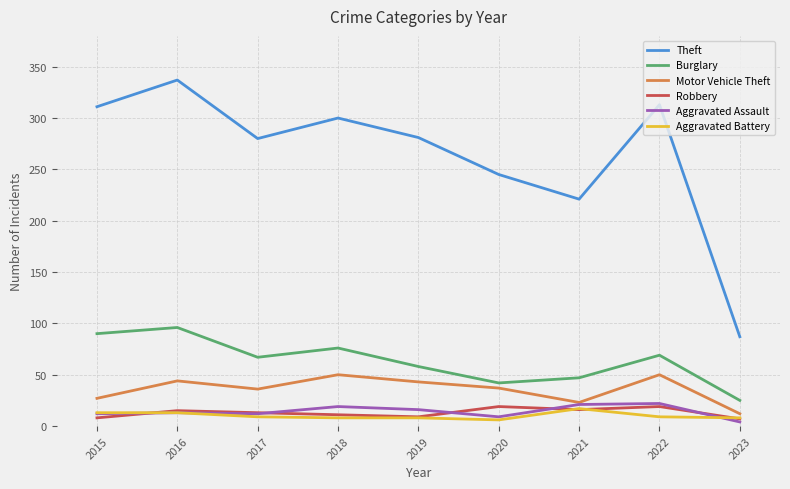

What is the greatest value displayed?

337